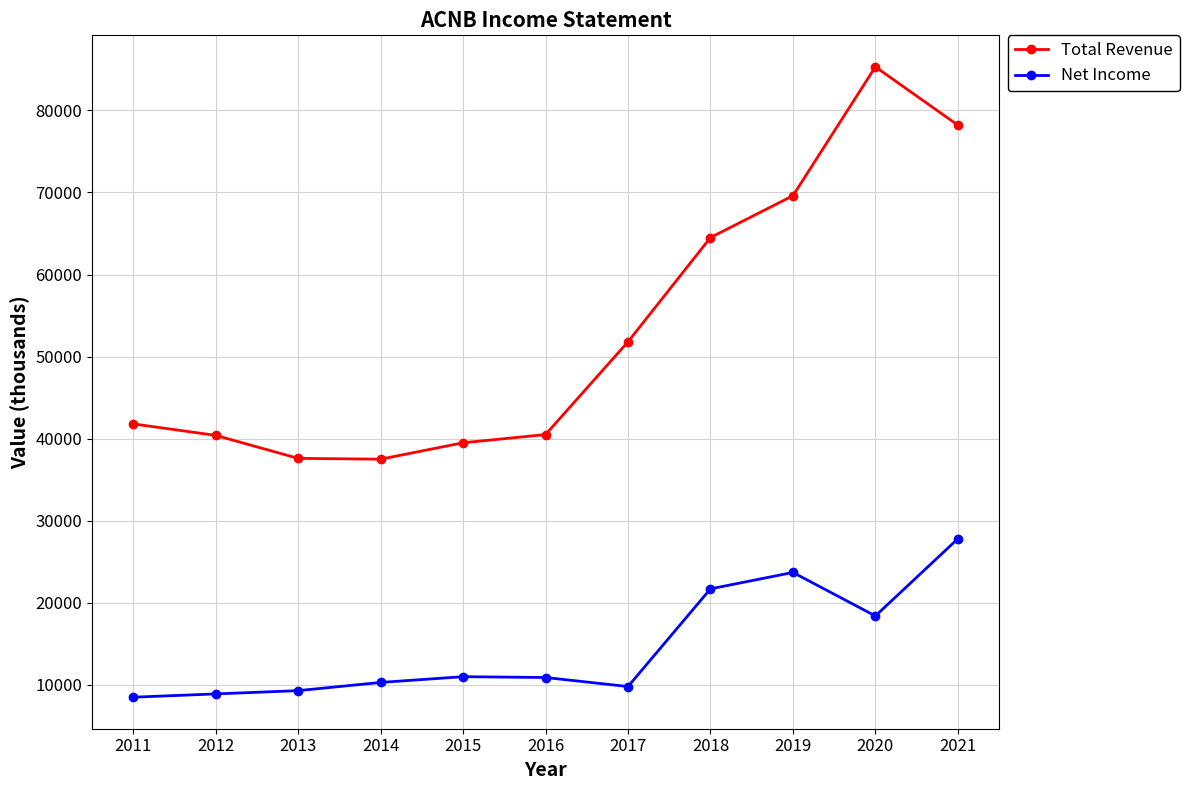

Where is the first local maximum for Total Revenue?

2020